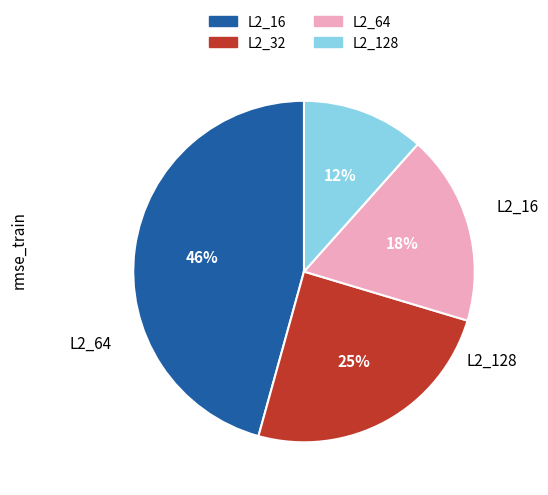

To the nearest percent, what is the difference between the L2_64 and L2_16 slice percentages?

28%